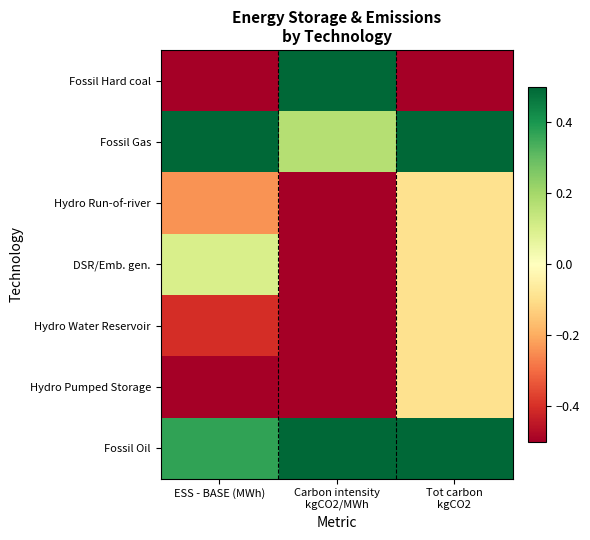

What is the greatest value displayed?

0.5